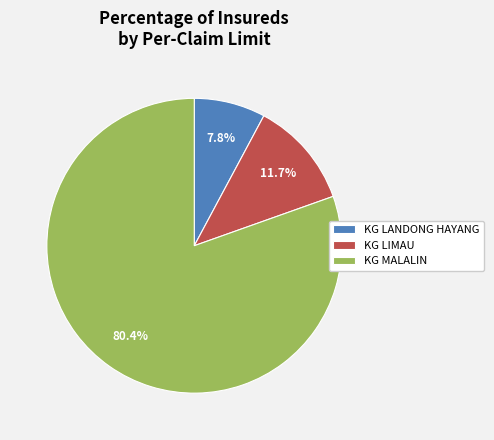

What is the ratio of the value at KG MALALIN to the value at KG LIMAU?

6.9